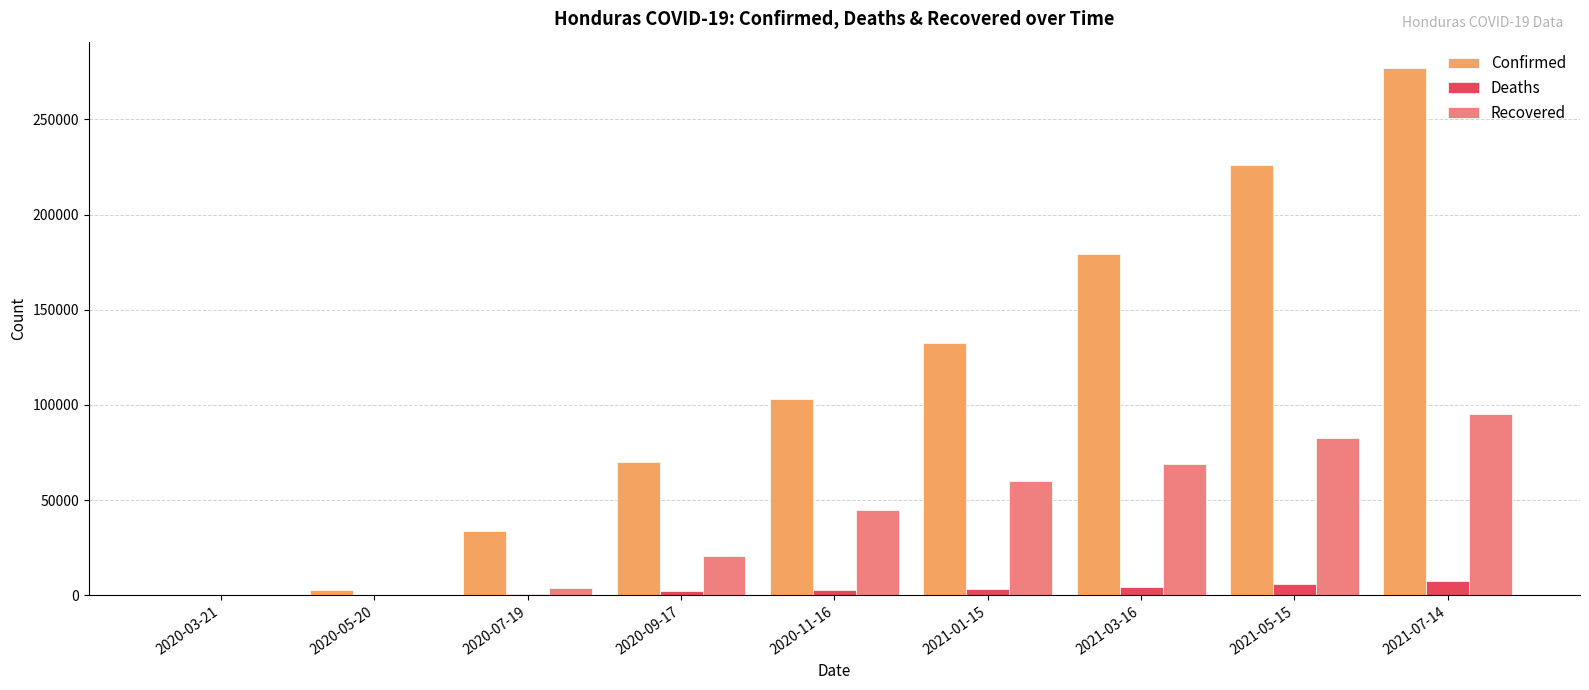

At which category is the sum across all series the highest?

2021-07-14